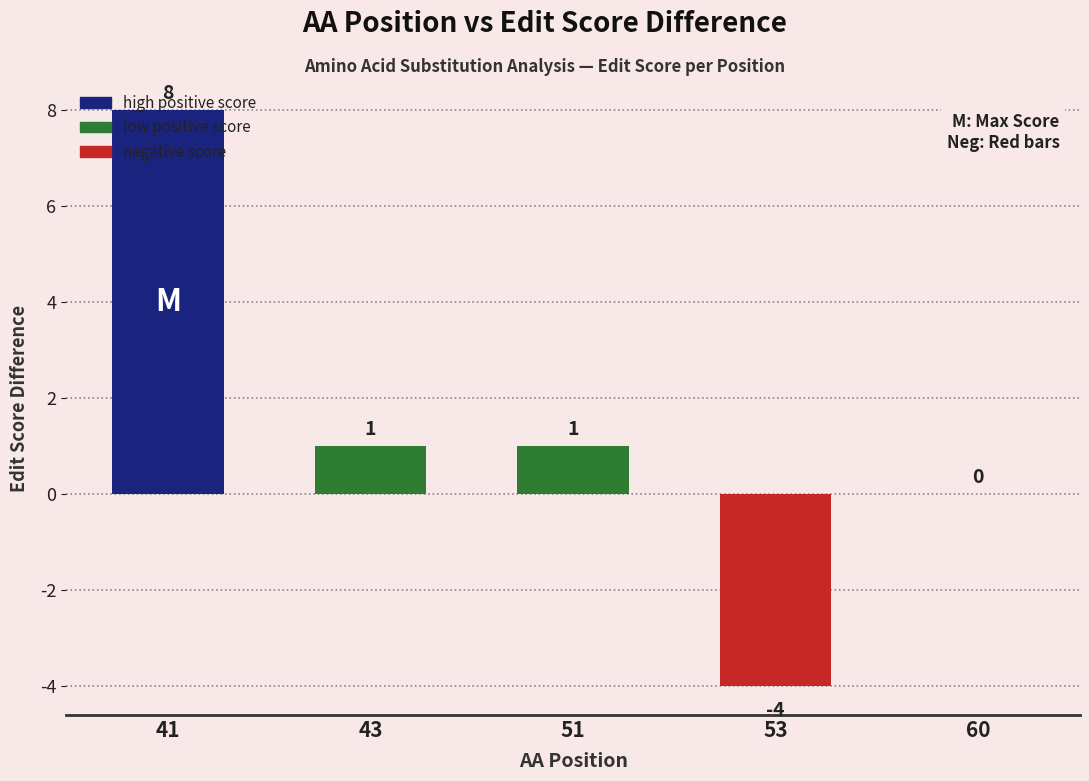

True or false: the data shows 1 at 43.

True